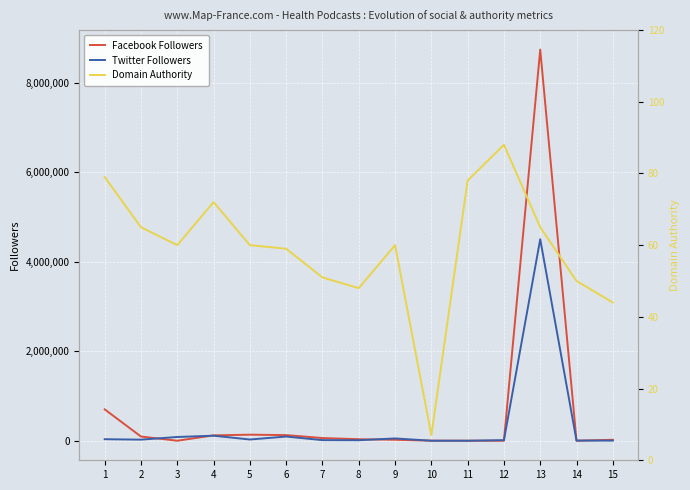

What is the total value across all series at 9?

72140